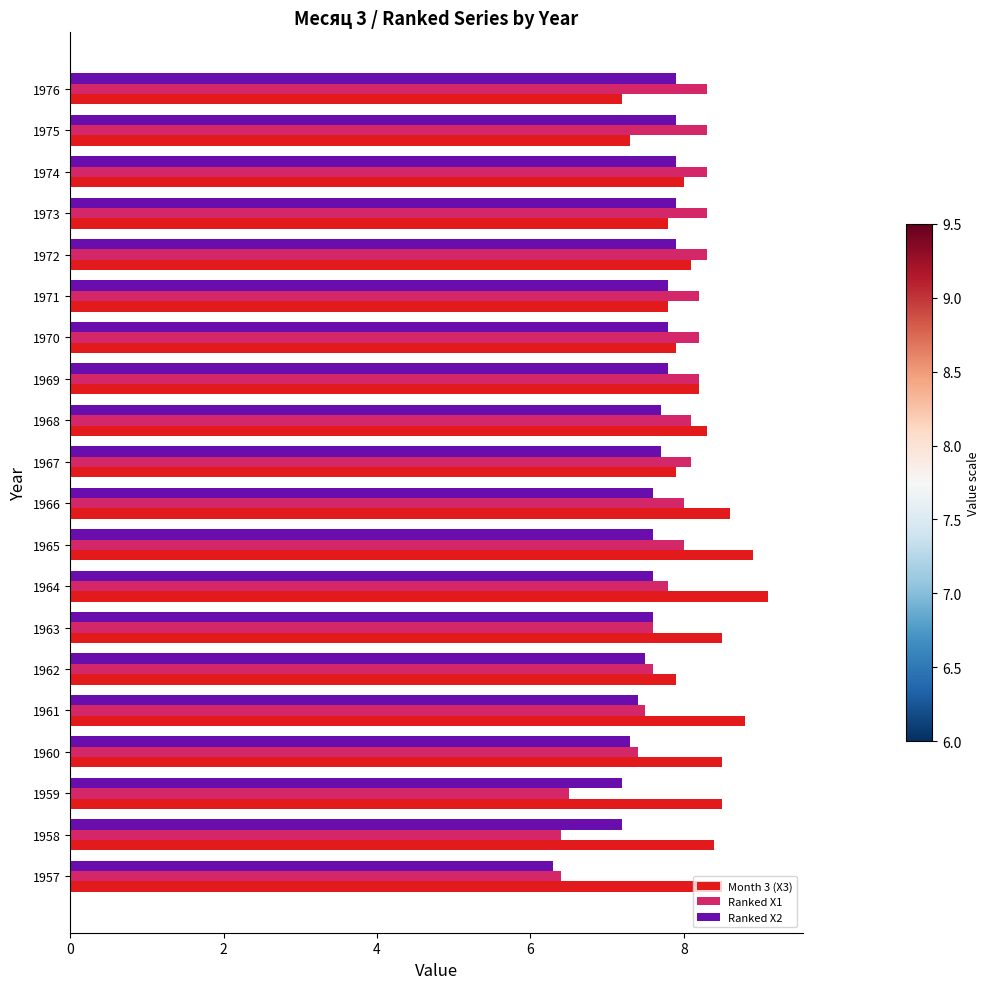

At 1965, list the series in order from smallest to largest.

Ranked X2, Ranked X1, Month 3 (X3)